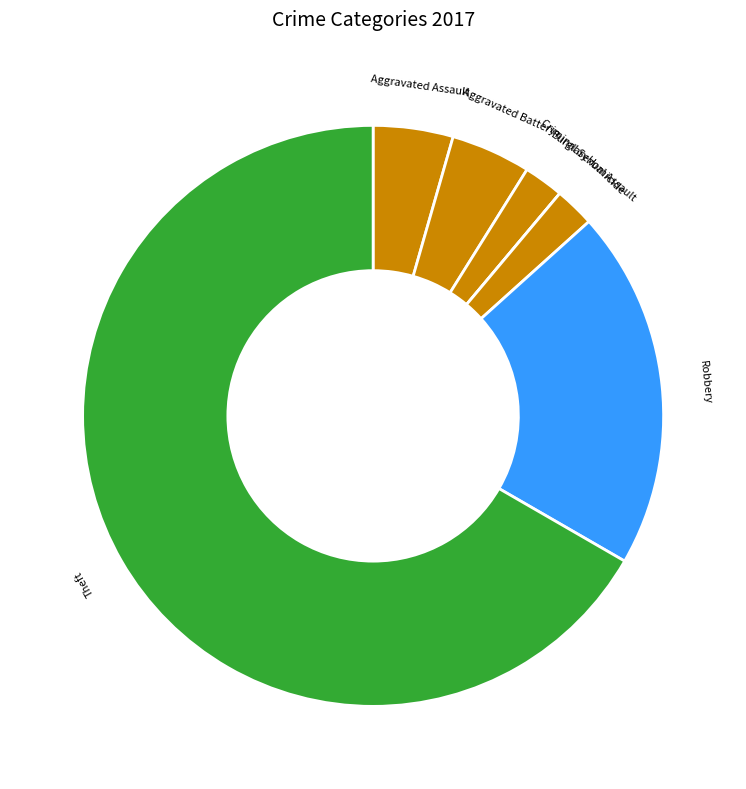

The Theft slice represents 56% of the pie. True or false?

False